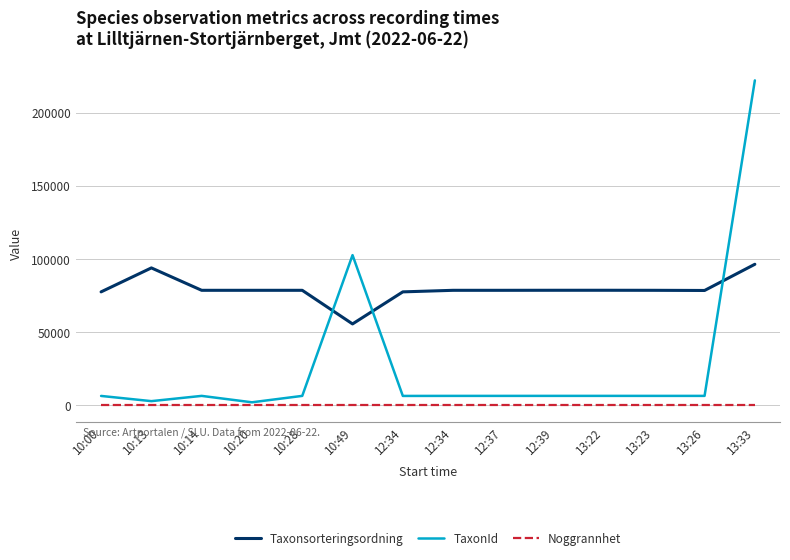

How many lines are shown in the chart?

3